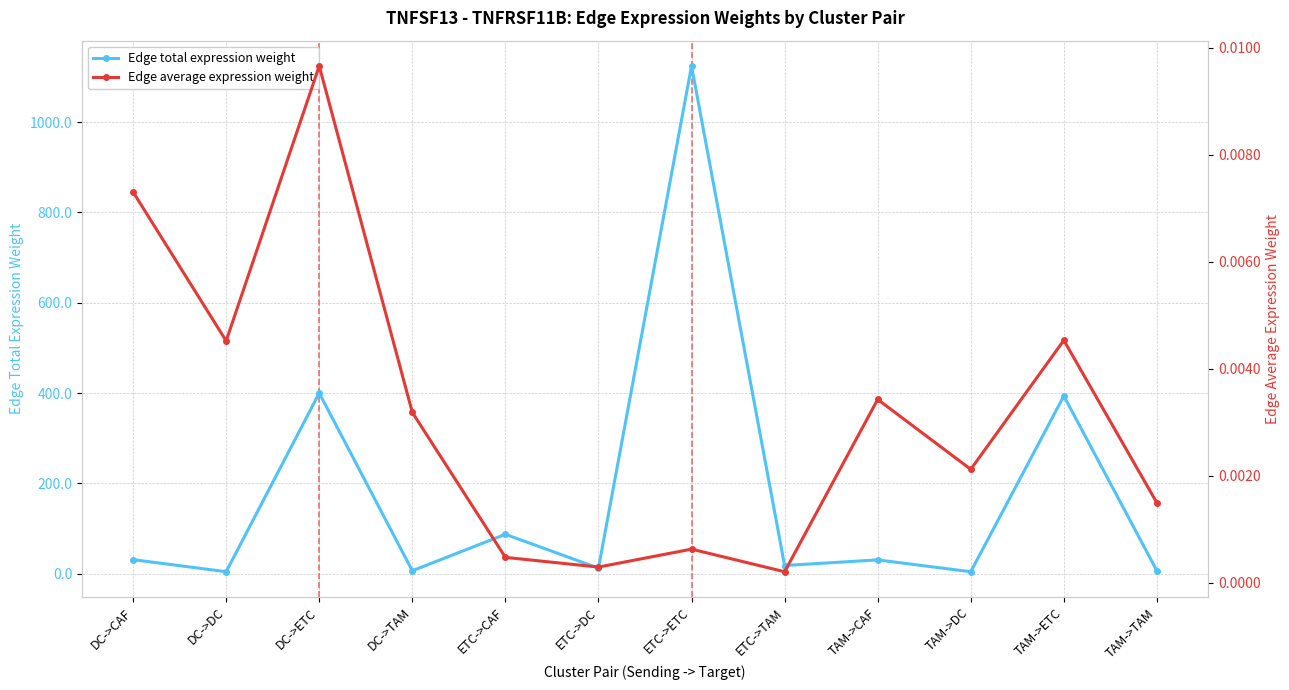

Reading left to right, list all the values displayed in this chart.

Edge total expression weight: DC->CAF=31.0	DC->DC=4.3	DC->ETC=399.9	DC->TAM=6.4	ETC->CAF=87.2	ETC->DC=12.2	ETC->ETC=1124.2	ETC->TAM=18.0	TAM->CAF=30.5	TAM->DC=4.3	TAM->ETC=393.5	TAM->TAM=6.3
Edge average expression weight: DC->CAF=0.0	DC->DC=0.0	DC->ETC=0.0	DC->TAM=0.0	ETC->CAF=0.0	ETC->DC=0.0	ETC->ETC=0.0	ETC->TAM=0.0	TAM->CAF=0.0	TAM->DC=0.0	TAM->ETC=0.0	TAM->TAM=0.0